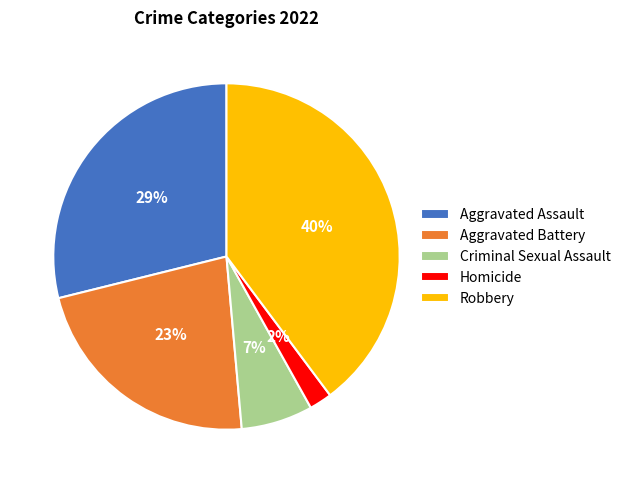

To the nearest percent, what is the combined percentage of Aggravated Assault and Criminal Sexual Assault?

36%